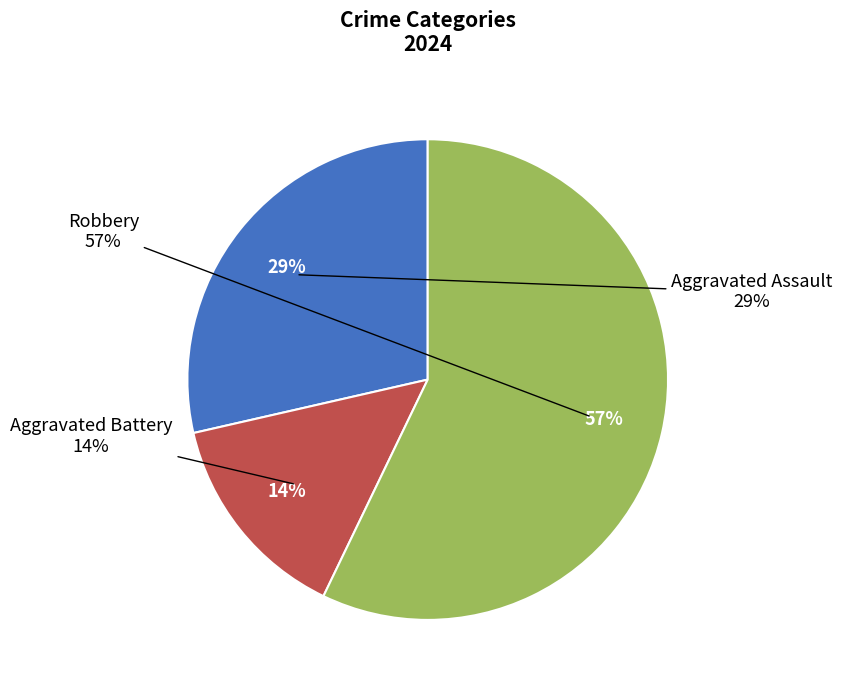

Is it true that Robbery is 50% of the pie?

False